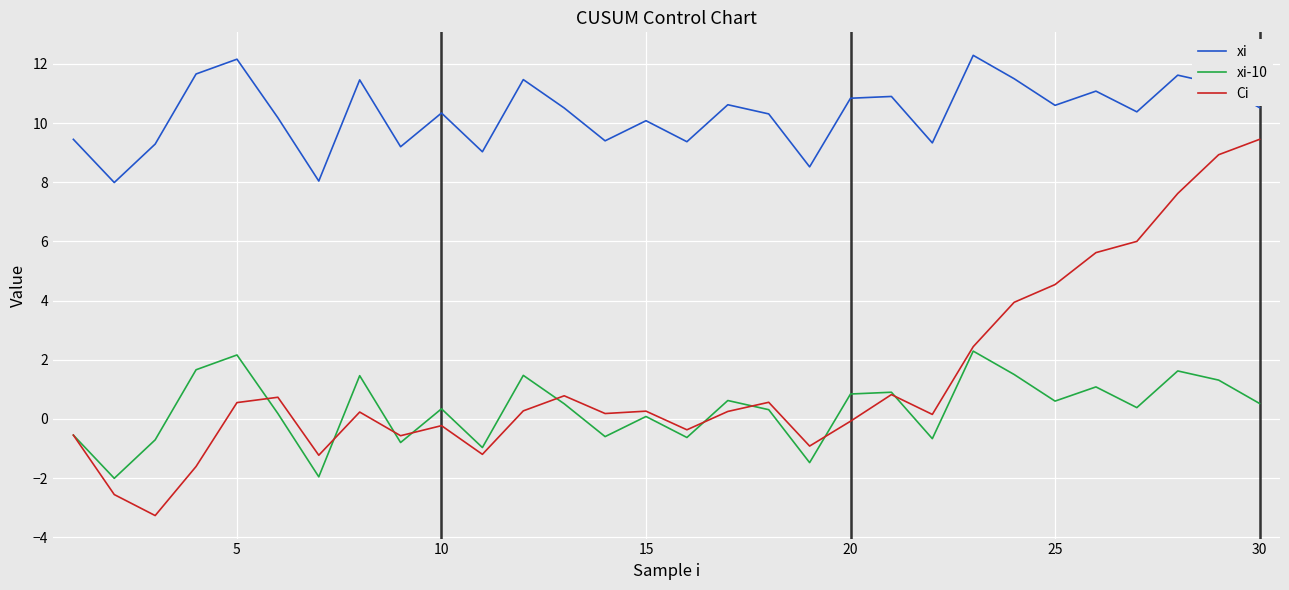

Which series has the largest total across all categories?

xi